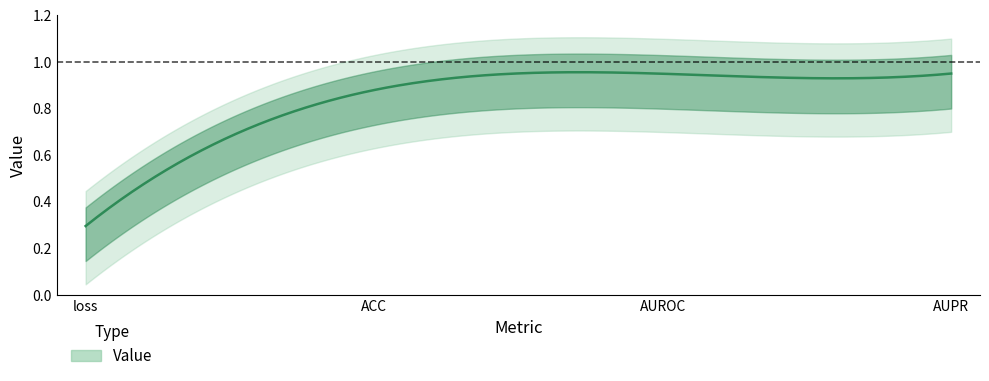

Reading left to right, list all the values displayed in this chart.

loss=0.3	ACC=0.9	AUROC=0.9	AUPR=0.9